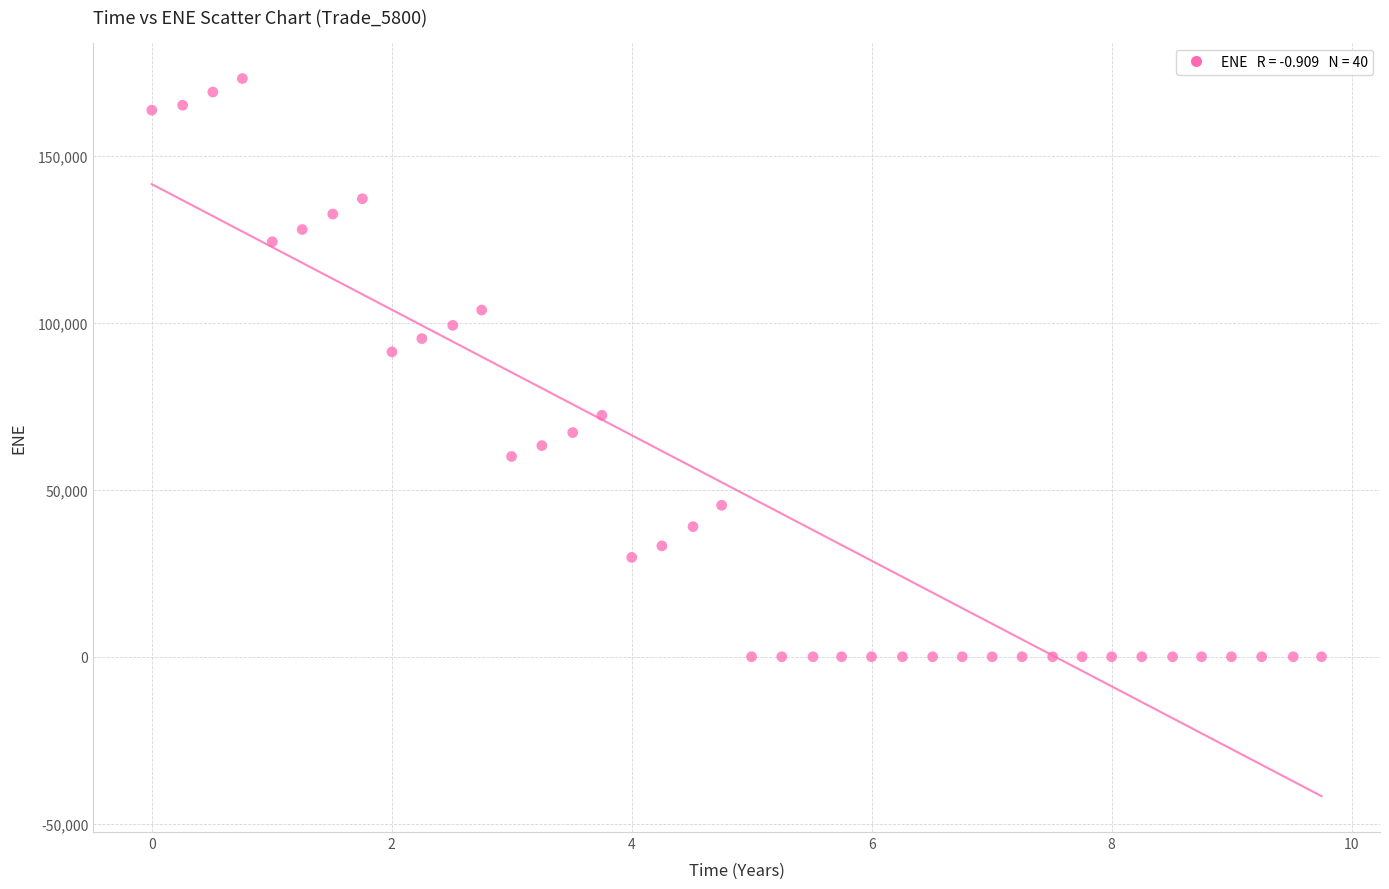

What Y value in the scatter plot is closest to 86615?

91334.3